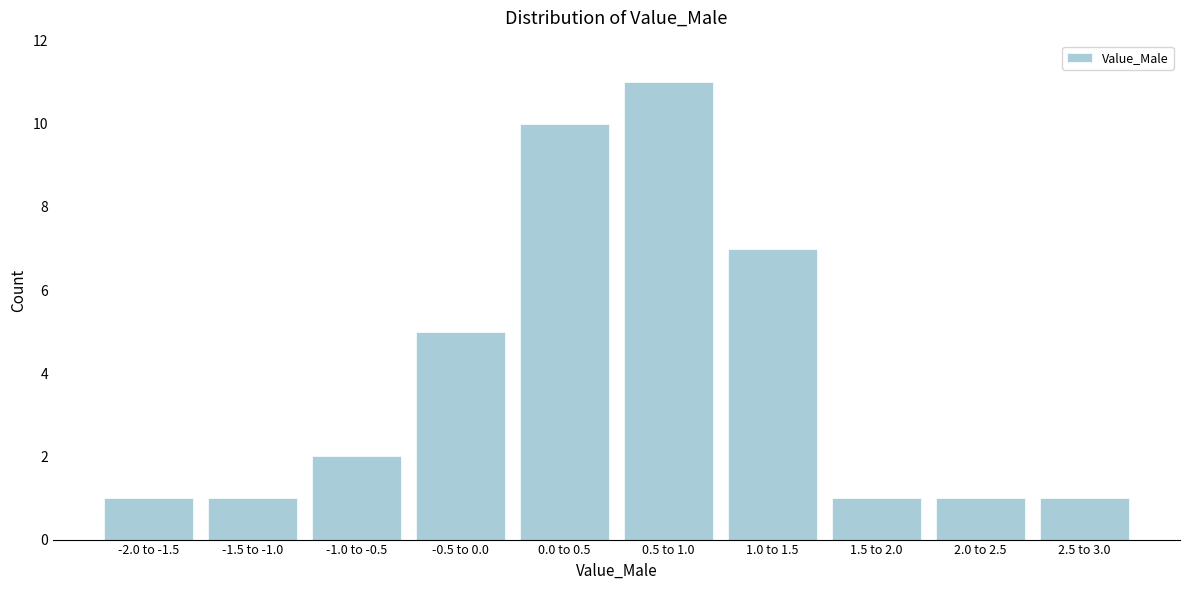

Reading left to right, what are all the values shown in this chart?

1	1	2	5	10	11	7	1	1	1